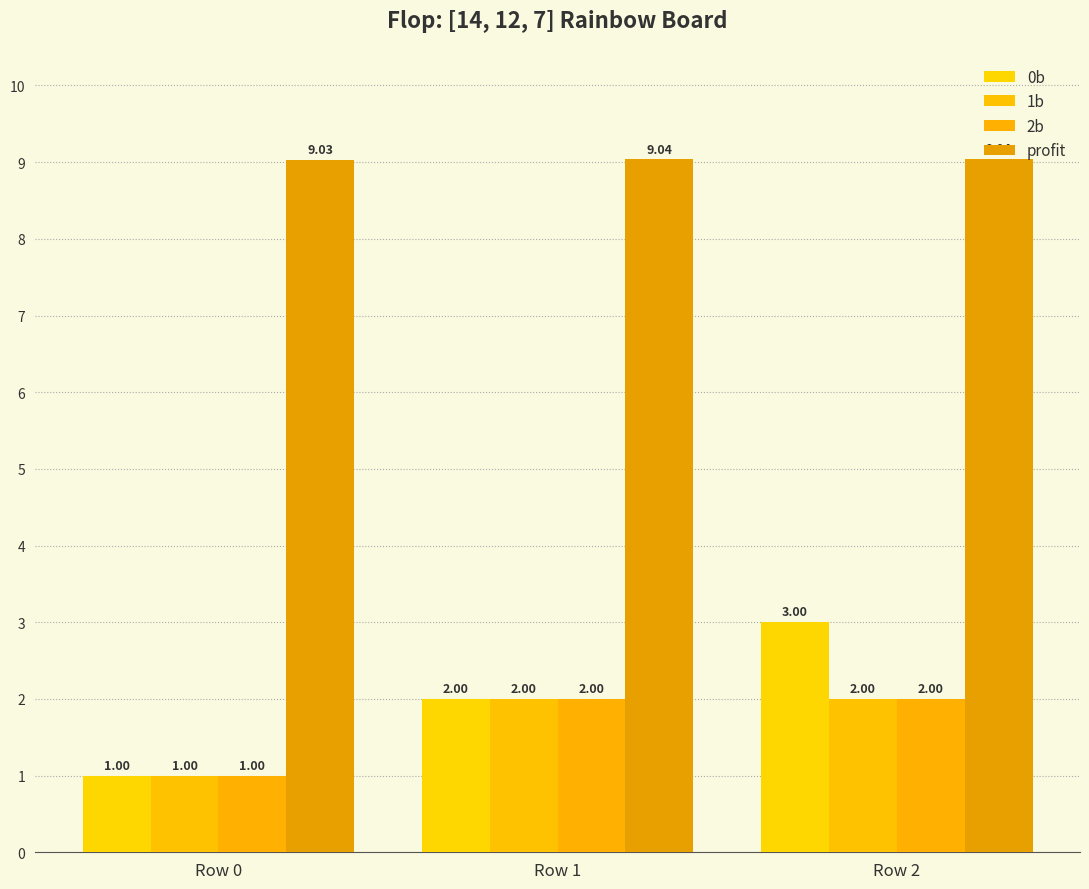

At which category is the sum across all series the highest?

Row 2